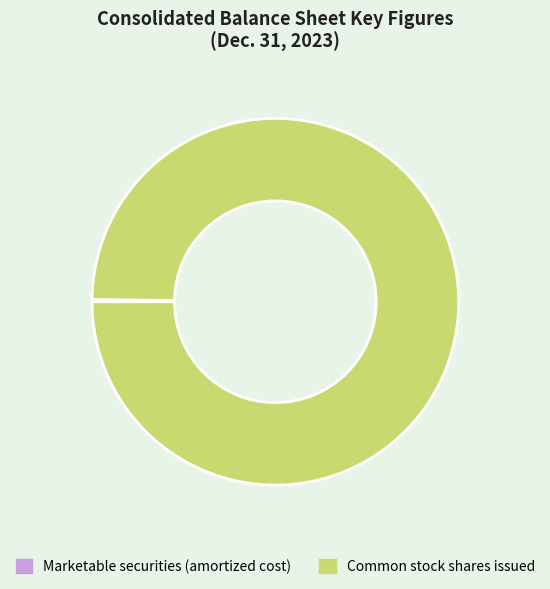

Which slice is the largest?

Common stock shares issued